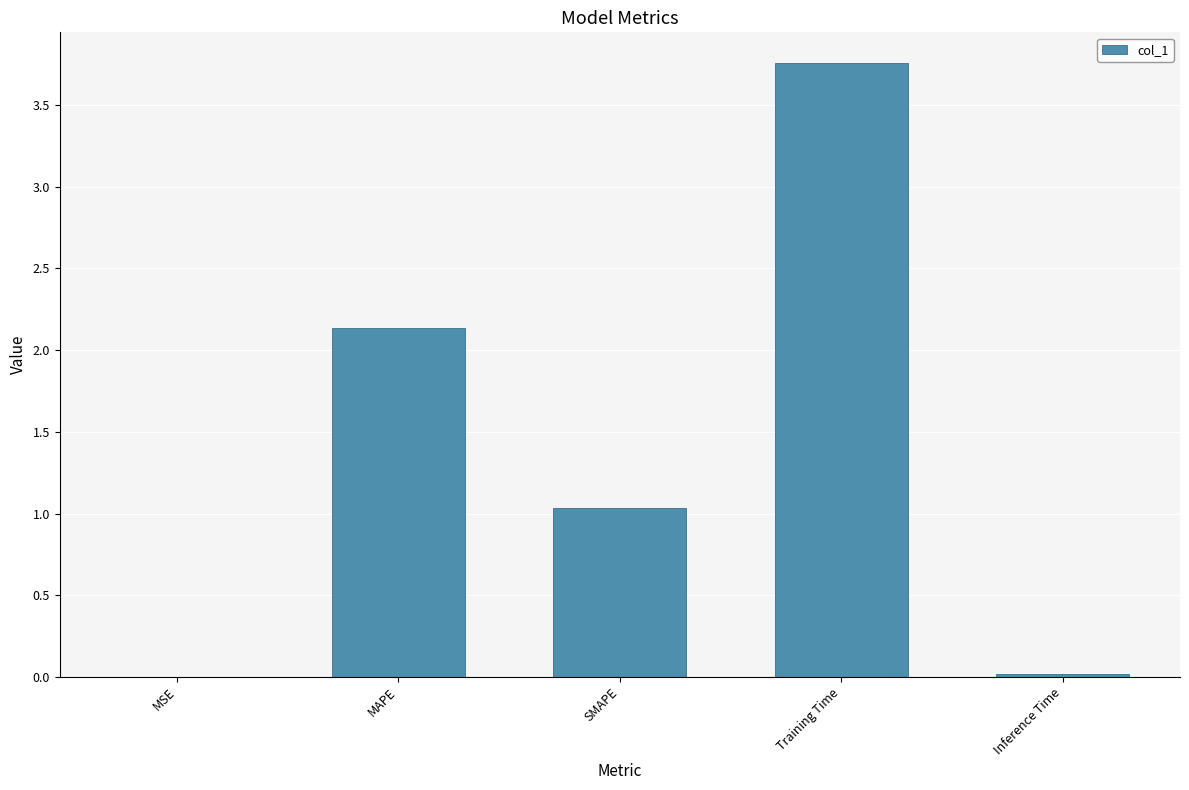

True or false: the data shows 0.6 at SMAPE.

False